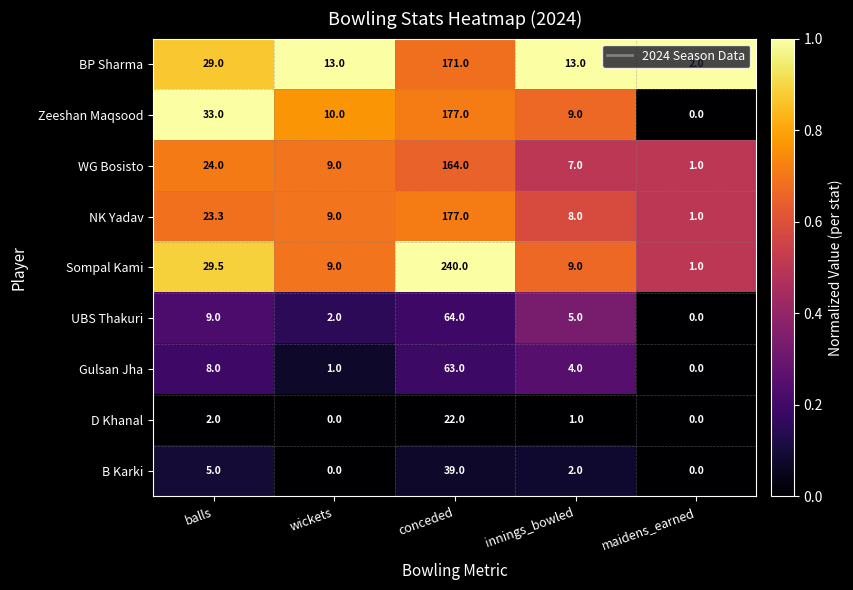

Which series has the largest range (max minus min)?

Sompal Kami